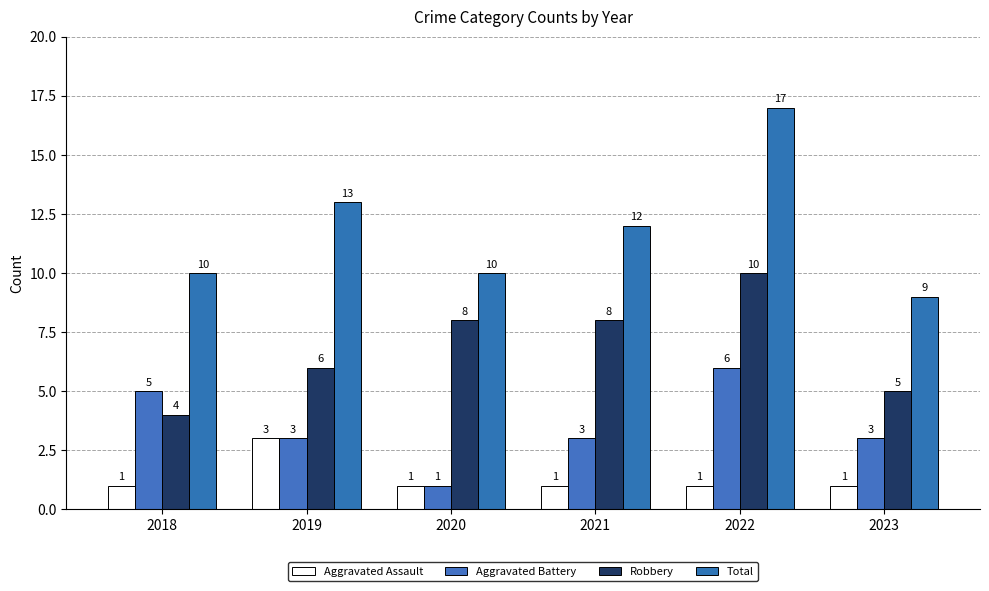

How many bars are there in each group?

4